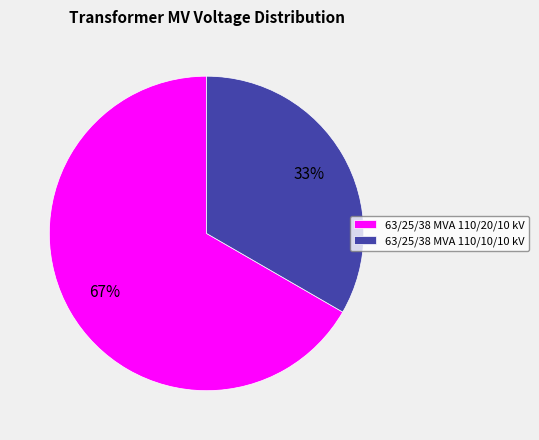

True or false: 63/25/38 MVA 110/20/10 kV accounts for 80% of the total.

False